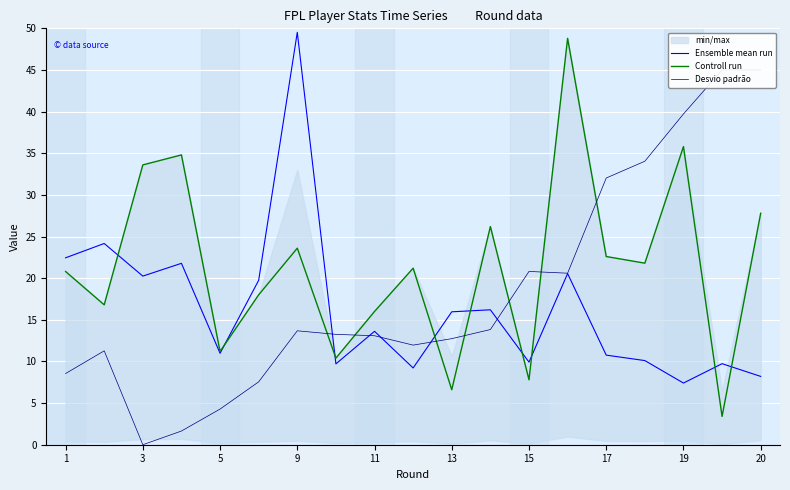

What are all the series names shown in the legend?

Ensemble mean run, Controll run, Desvio padrão